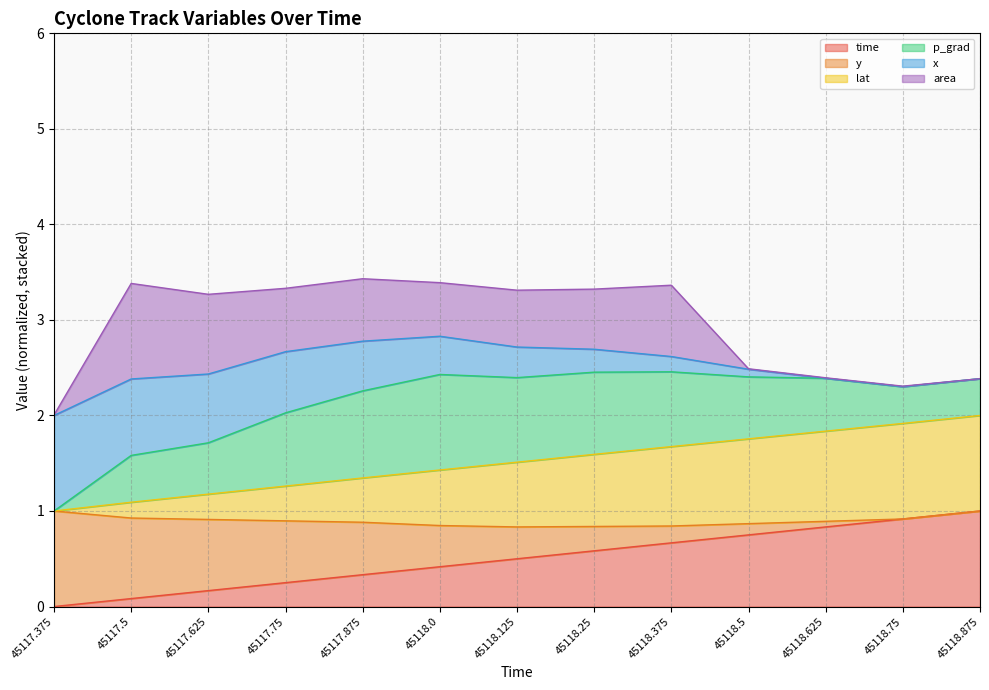

What is the approximate value of time at 45118.625?

0.8